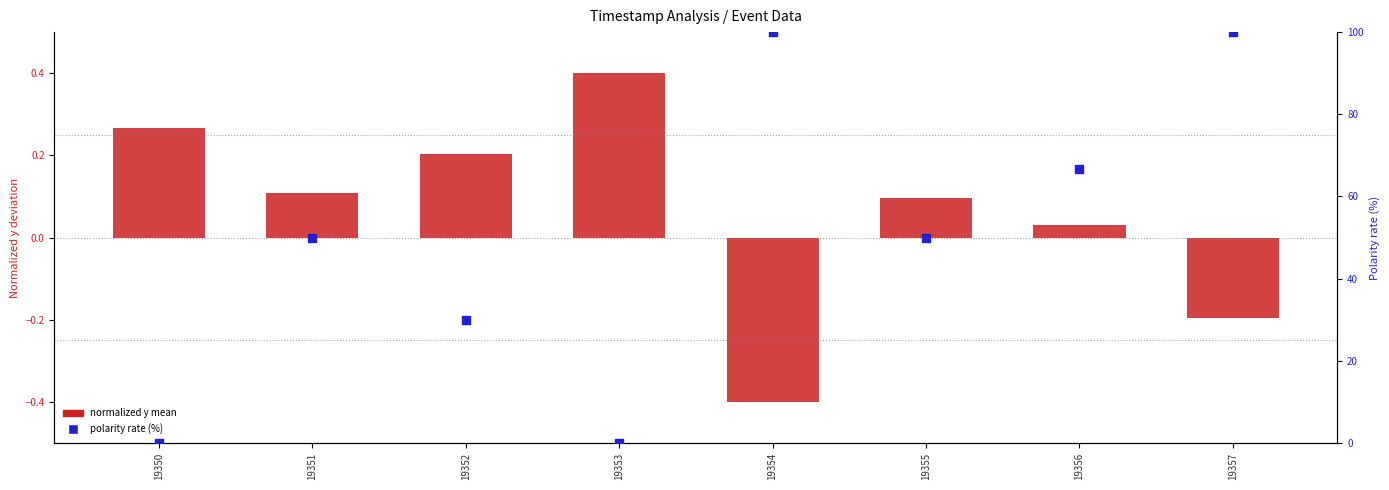

At which category is the sum across all series the highest?

19357